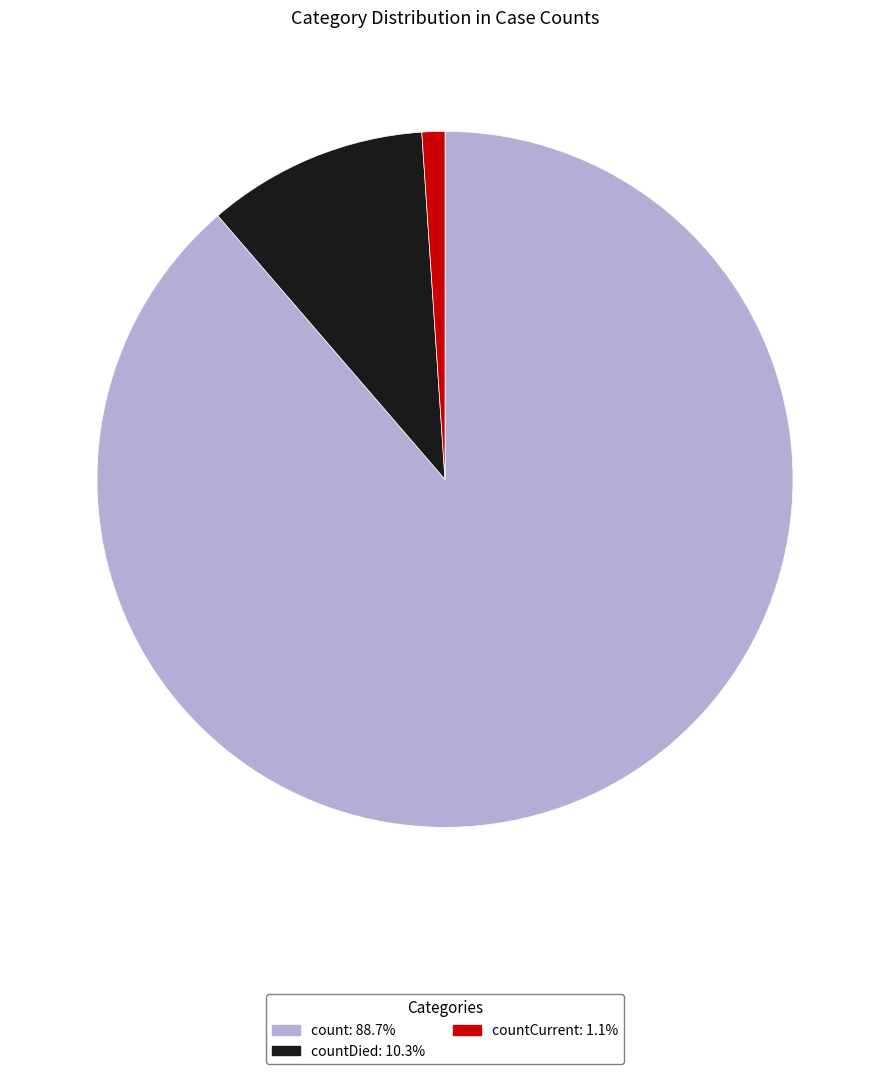

Is there a majority slice in this chart?

Yes